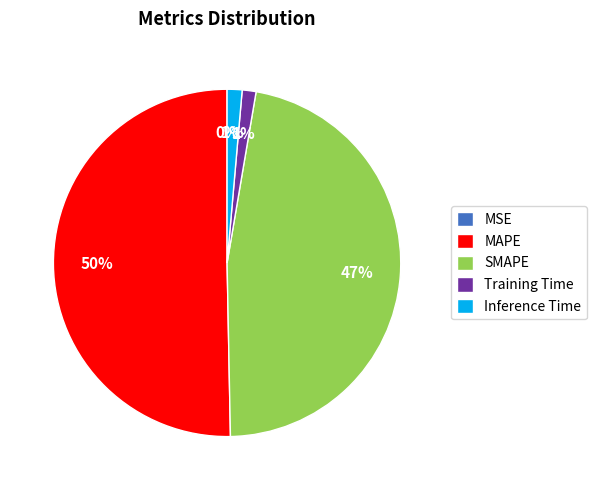

Do SMAPE and Training Time together represent more than half of the pie?

No